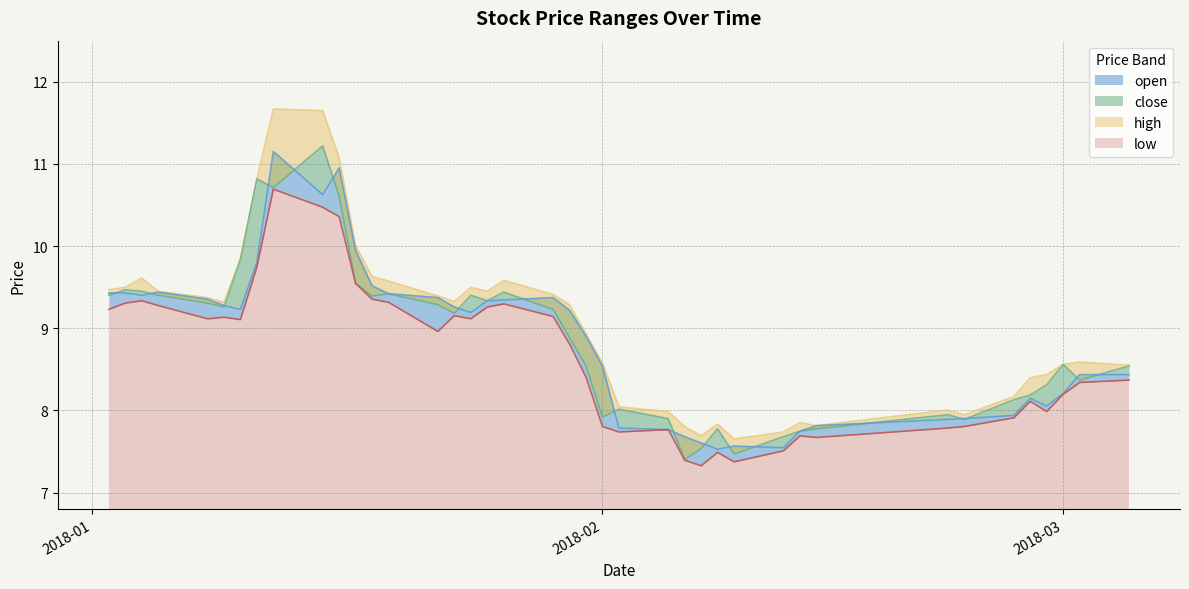

What is the lowest value of the high series?

7.7